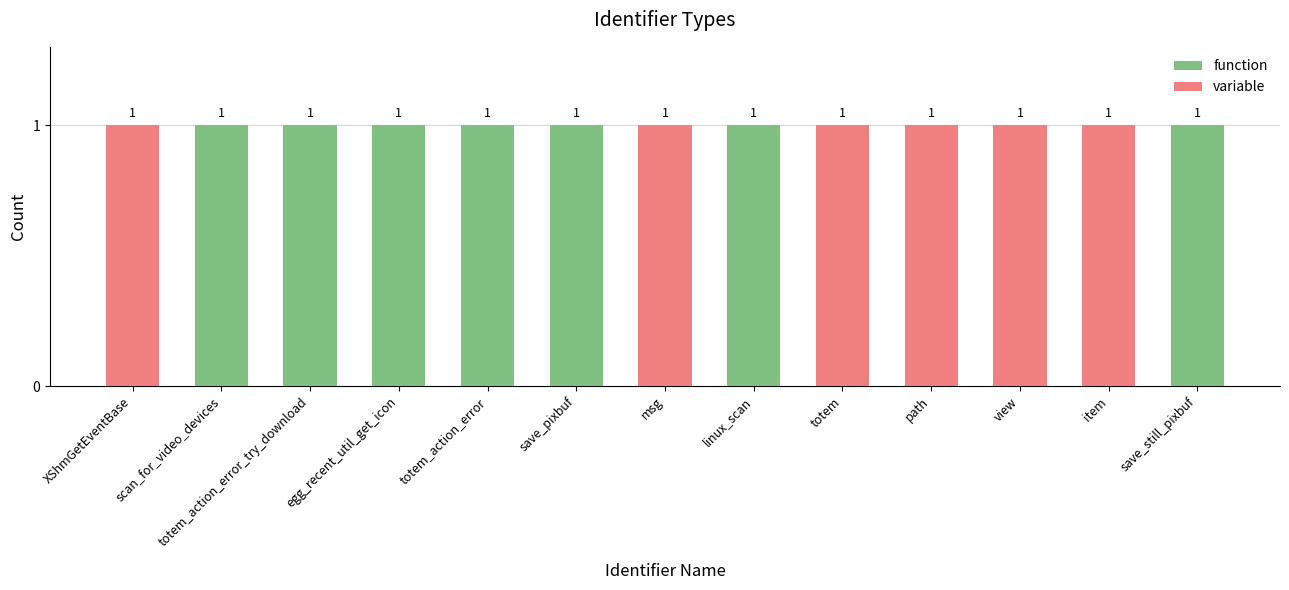

The value of function at totem_action_error_try_download is 1. True or false?

True